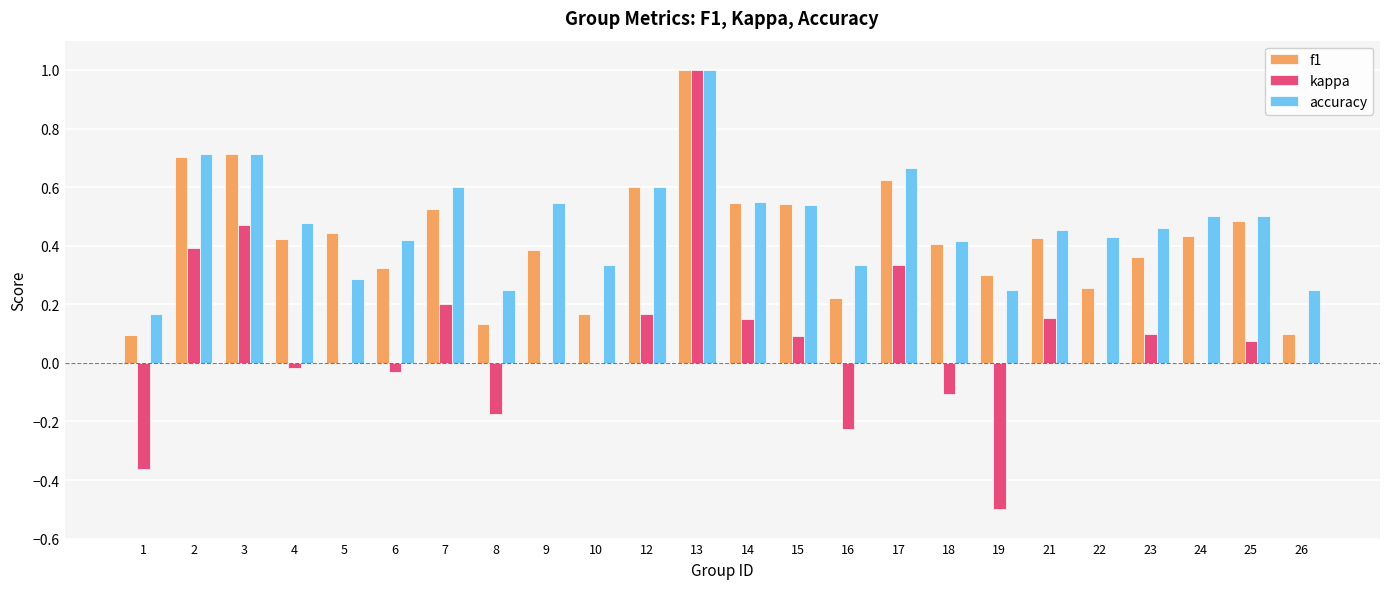

What is the sum of all f1 values?

10.2